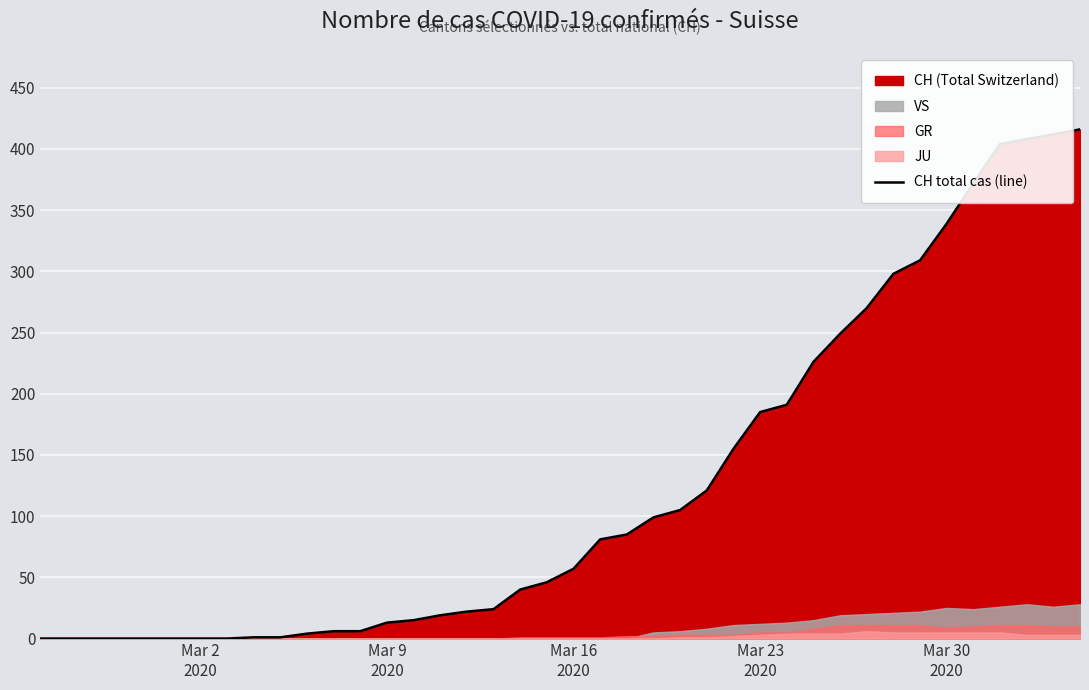

What is the highest value of the CH total cas (line) series?

416